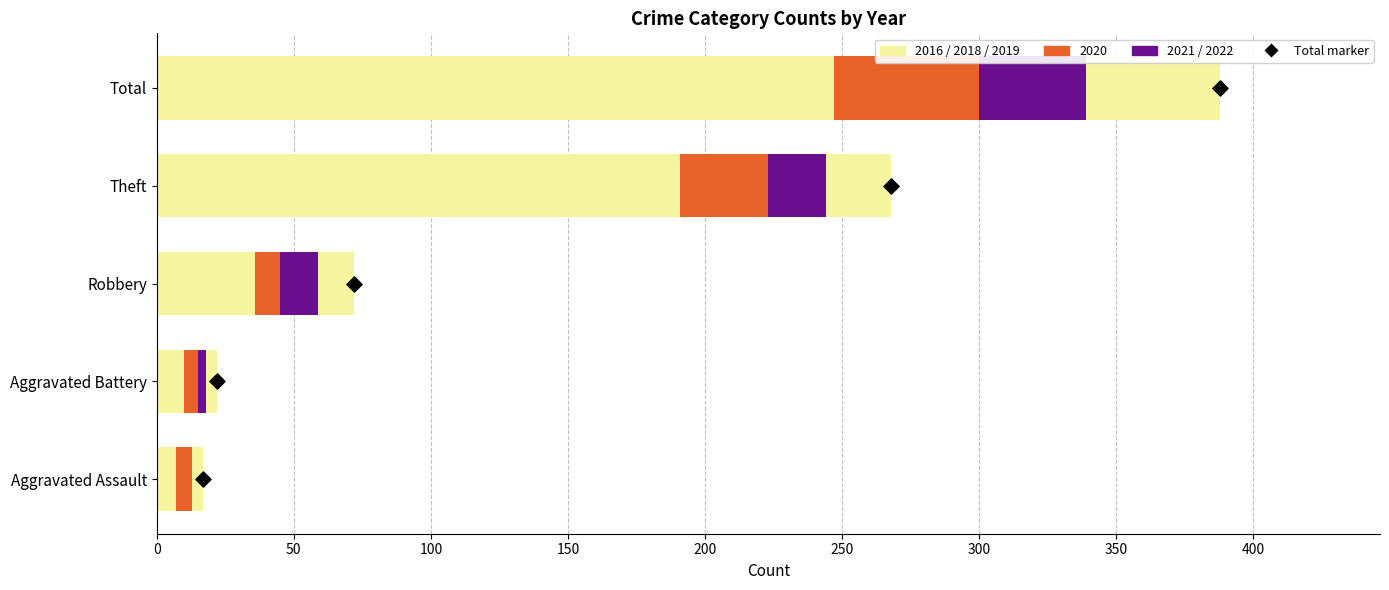

At which category is the sum across all series the highest?

Total